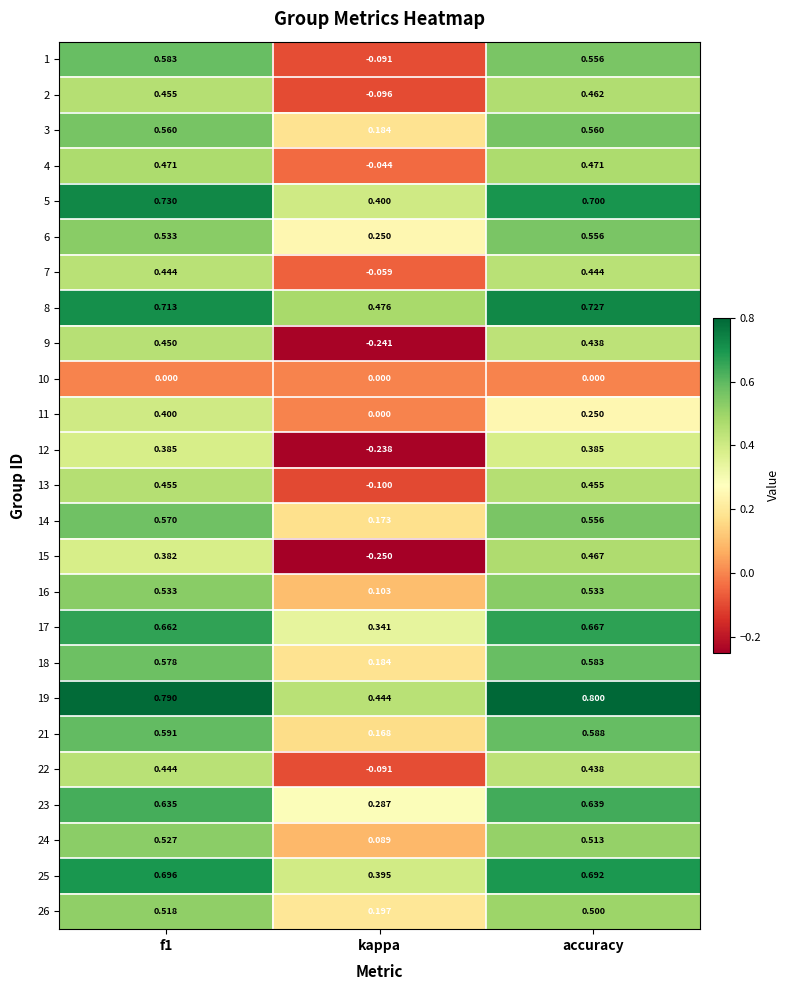

Which label corresponds to the smallest value in the chart?

kappa